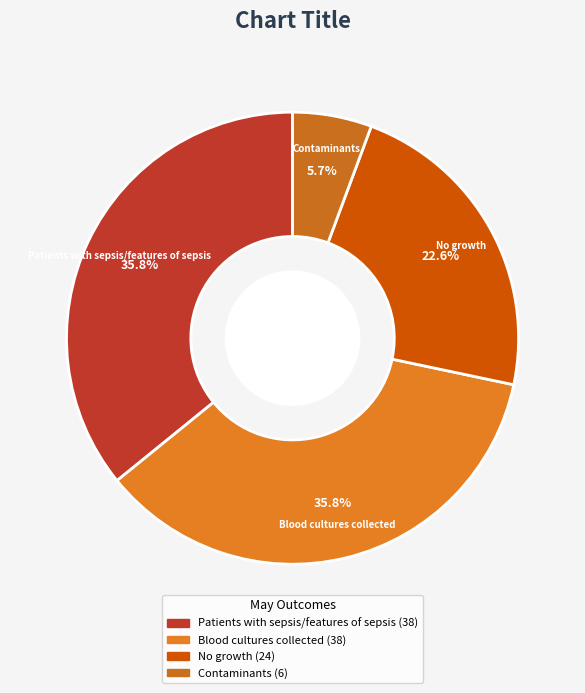

Between Blood cultures collected and No growth, which is larger?

Blood cultures collected